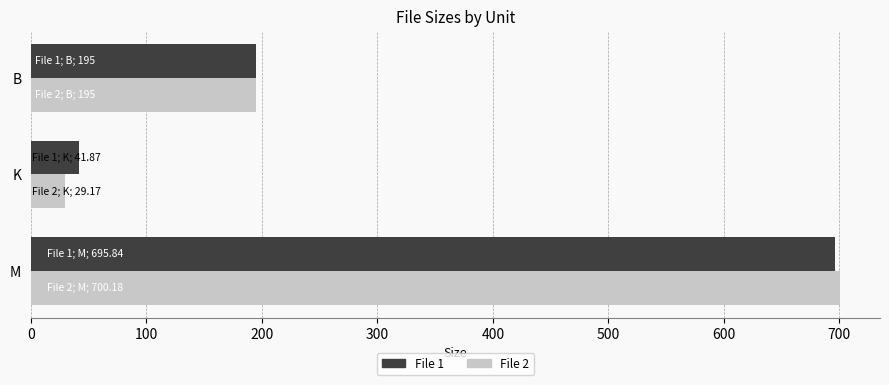

What is the greatest value displayed?

700.2